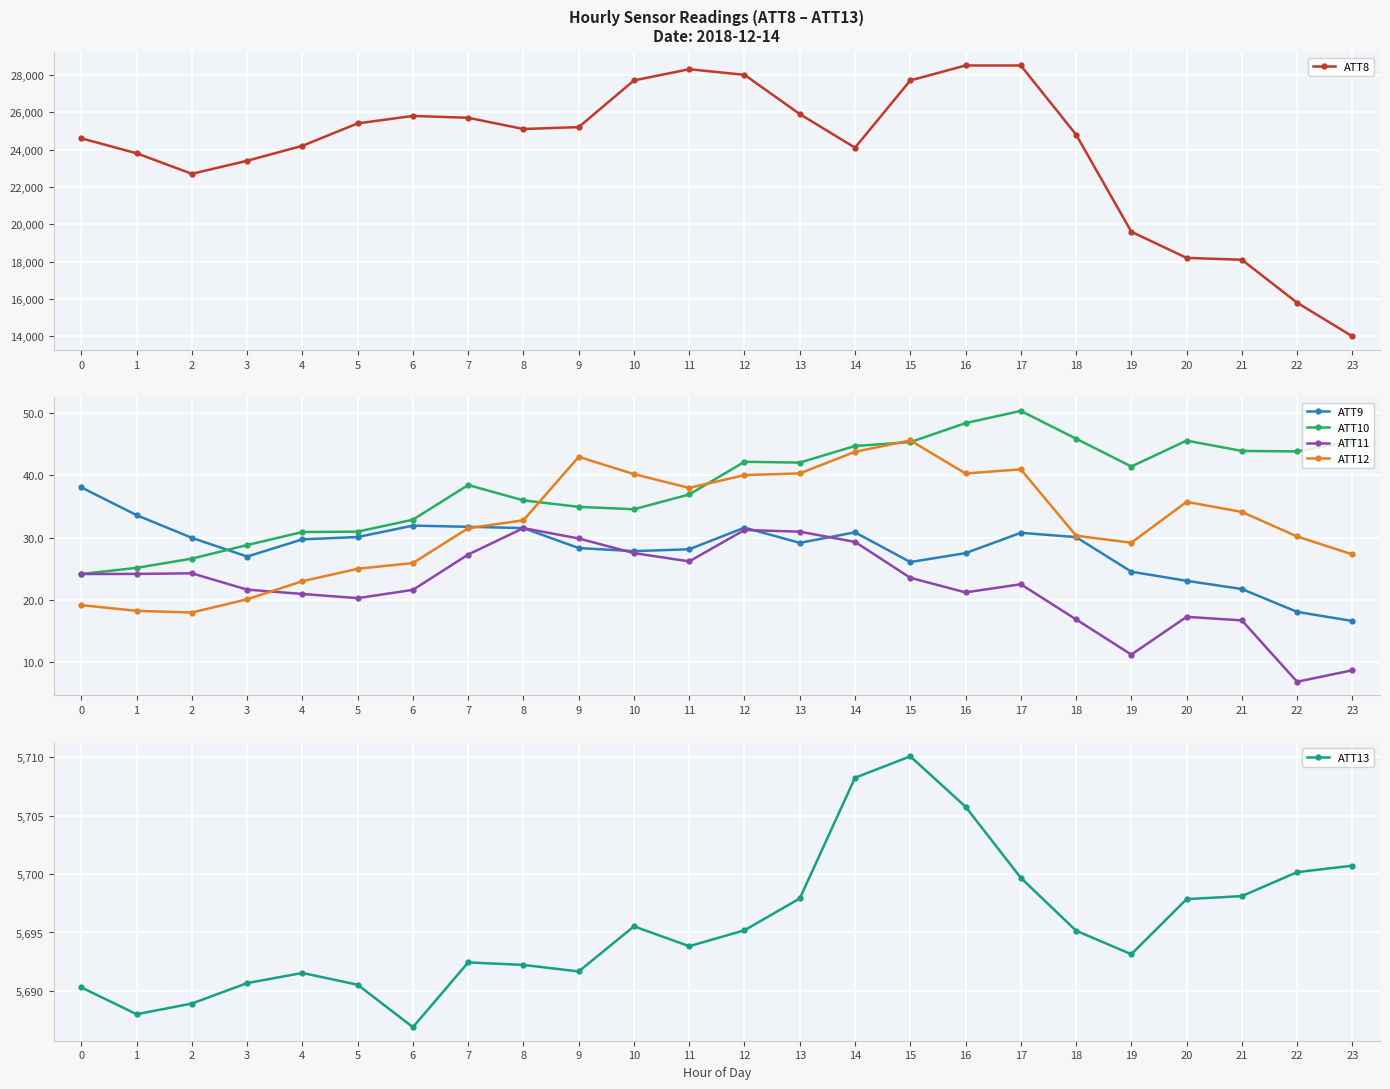

At which label does ATT12 reach its peak?

15